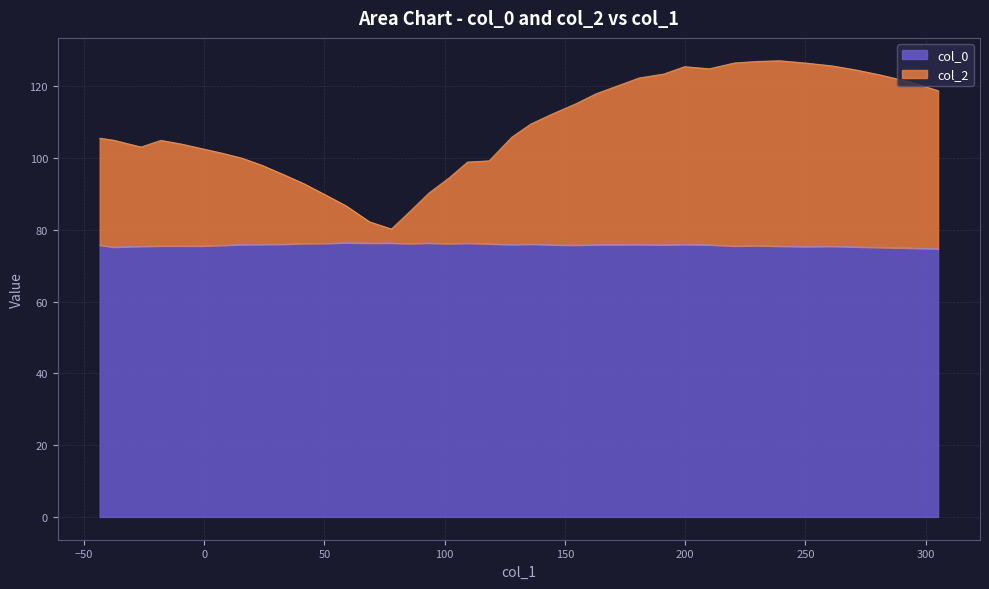

Rank the series by their average value, from highest to lowest.

col_0, col_2